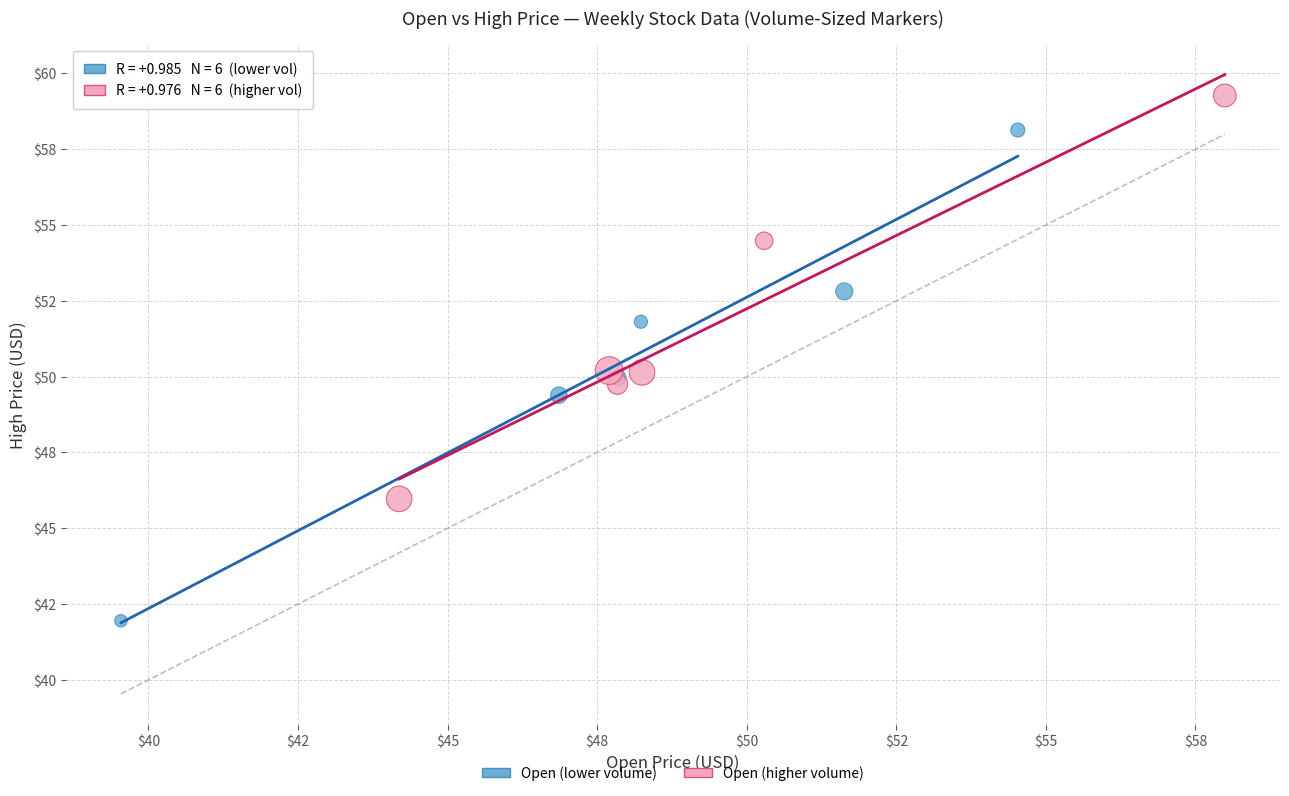

What are all the series names shown in the legend?

Open (lower volume), Open (higher volume)